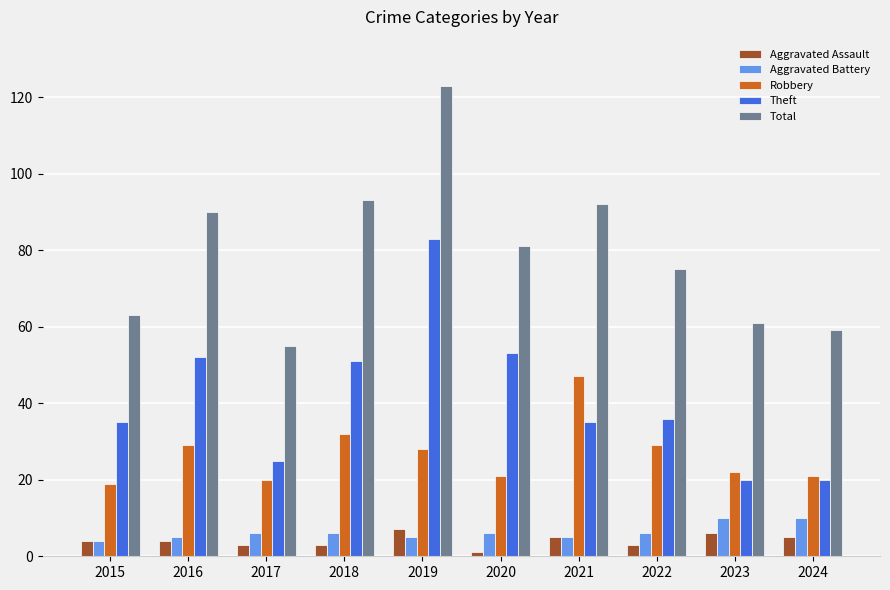

What are all the series names shown in the legend?

Aggravated Assault, Aggravated Battery, Robbery, Theft, Total